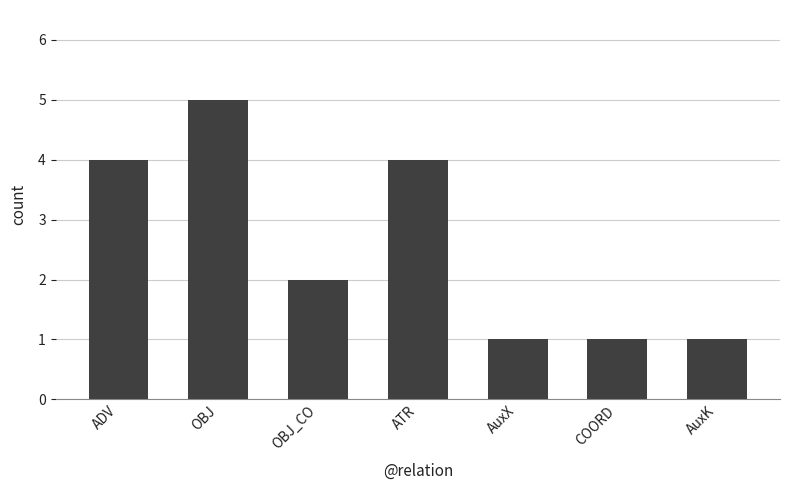

The value at AuxX is 1. True or false?

True